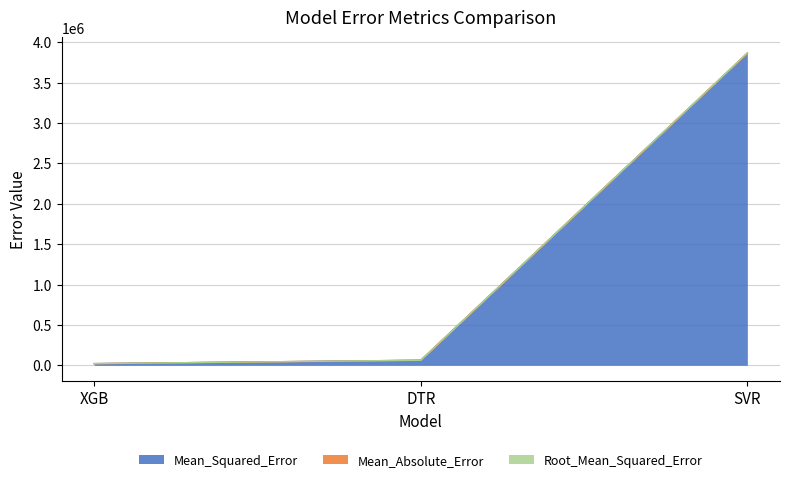

True or false: Mean_Squared_Error has a value of 5645981.0 at SVR.

False